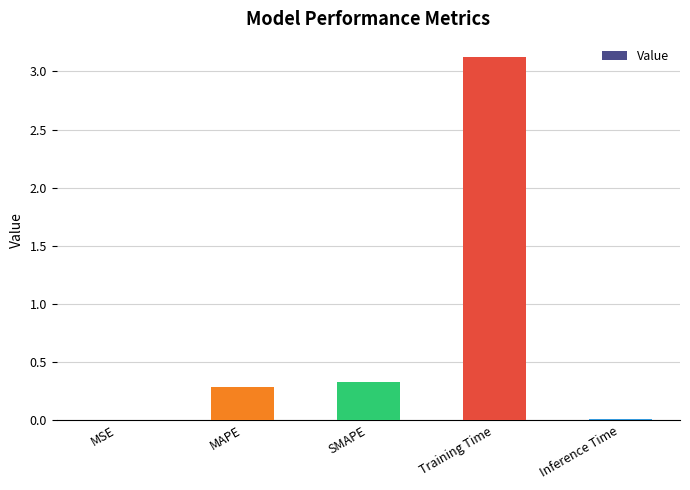

Is it true that the value at SMAPE is 0.3?

True